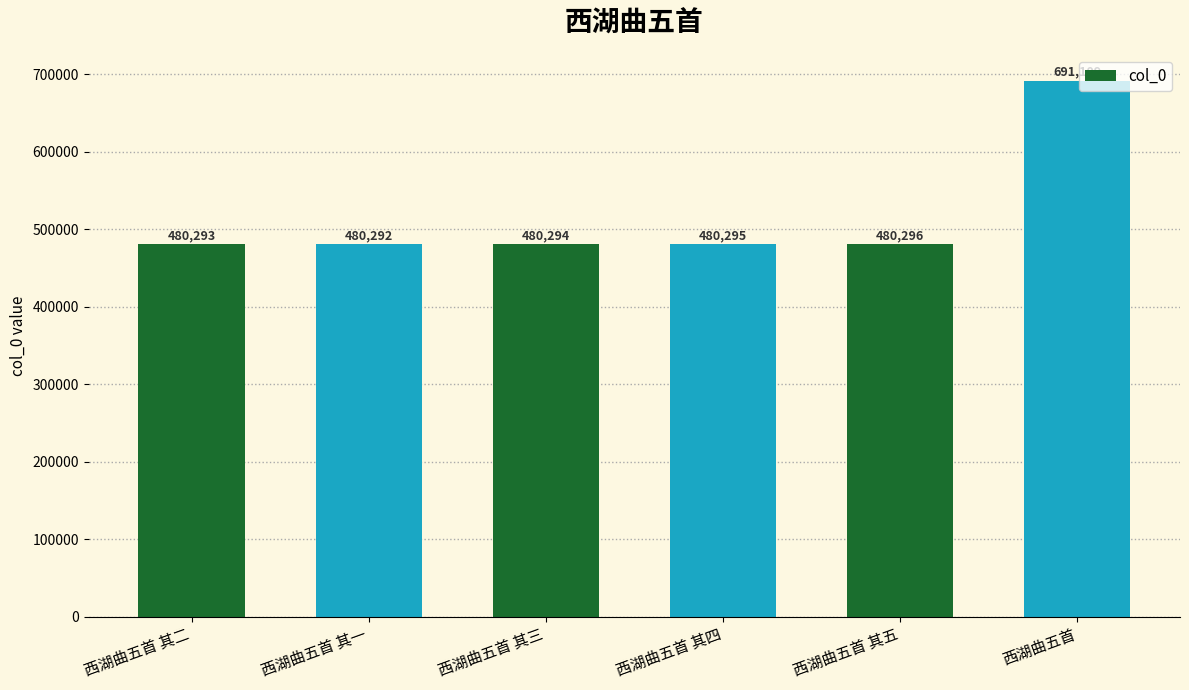

Is it true that the value at 西湖曲五首 其二 is 202560?

False